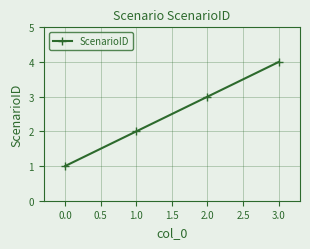

What is the difference between the second highest and minimum values?

2